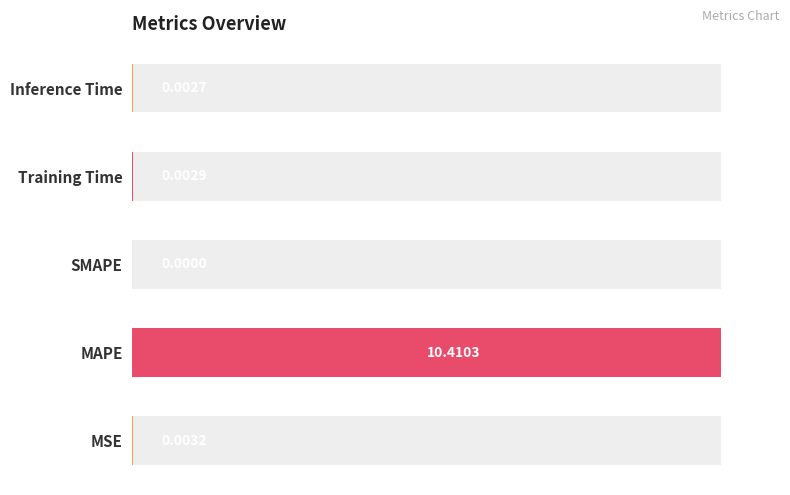

Does the chart contain stacked bars?

No